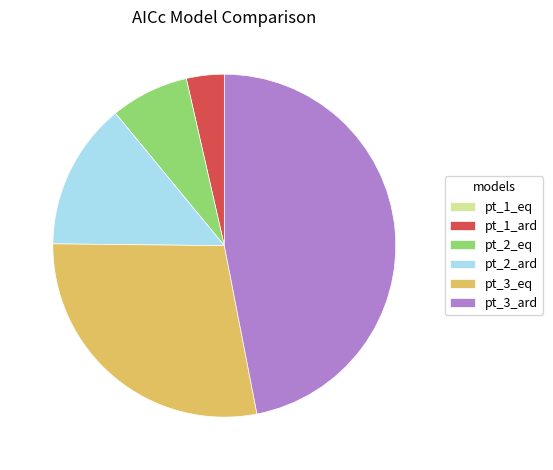

Is it true that pt_3_ard is 47% of the pie?

True